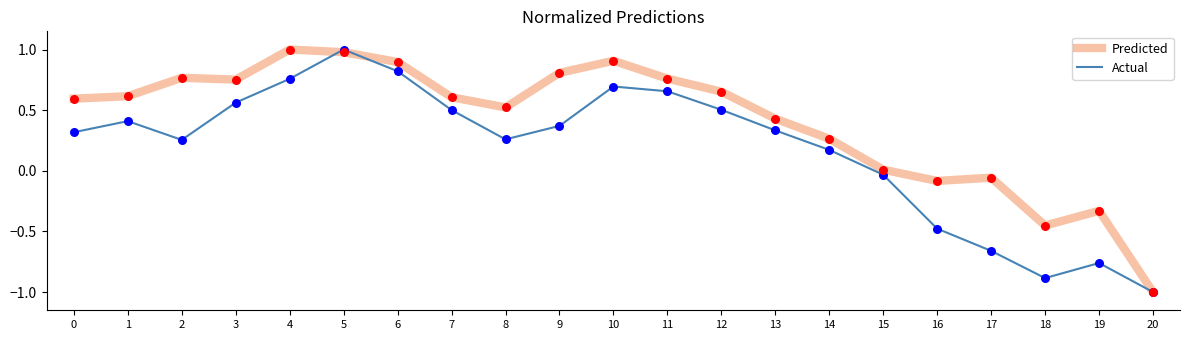

At which category is the sum across all series the highest?

5